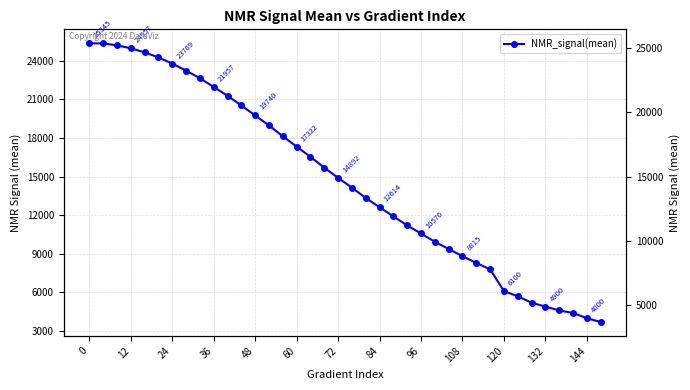

How many categories are shown in the chart?

38